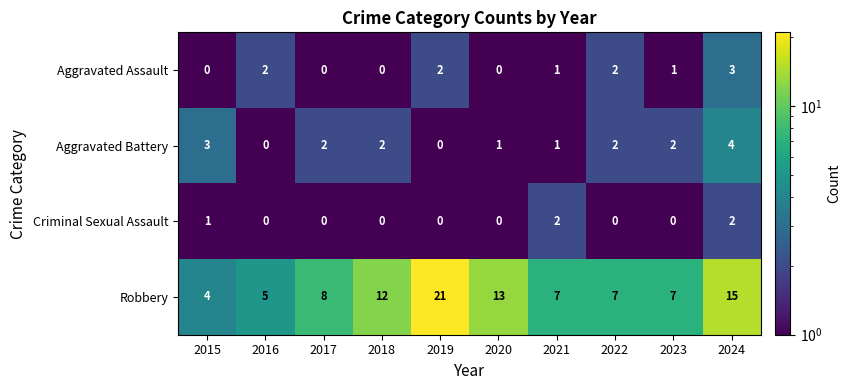

Which series has the largest total across all categories?

Robbery